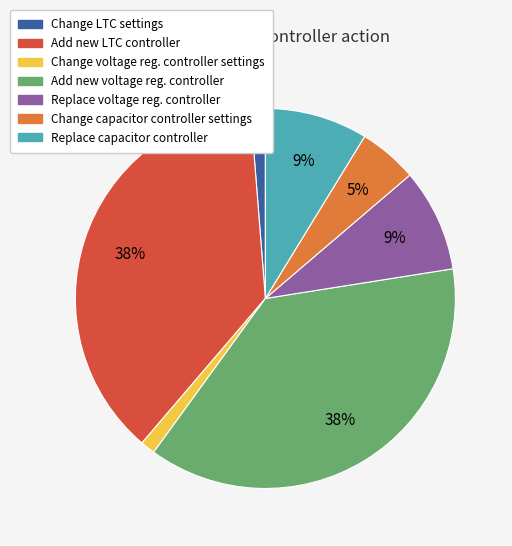

Does any single category account for the majority?

No